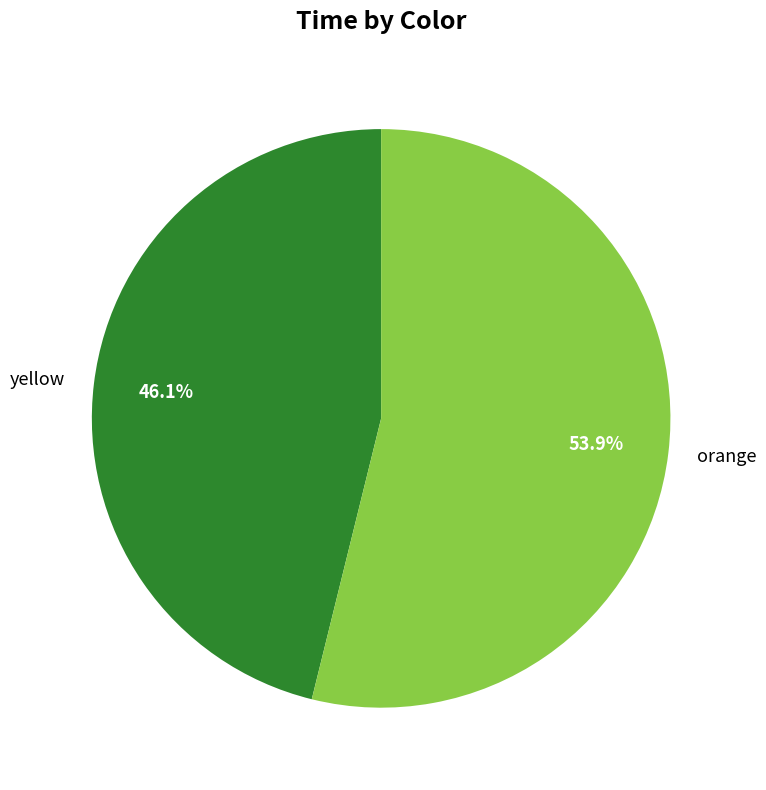

How many slices are in this pie chart?

2